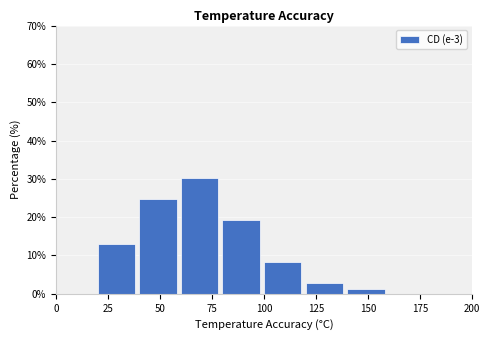

Which range on the x-axis has the tallest bar?

60 to 80